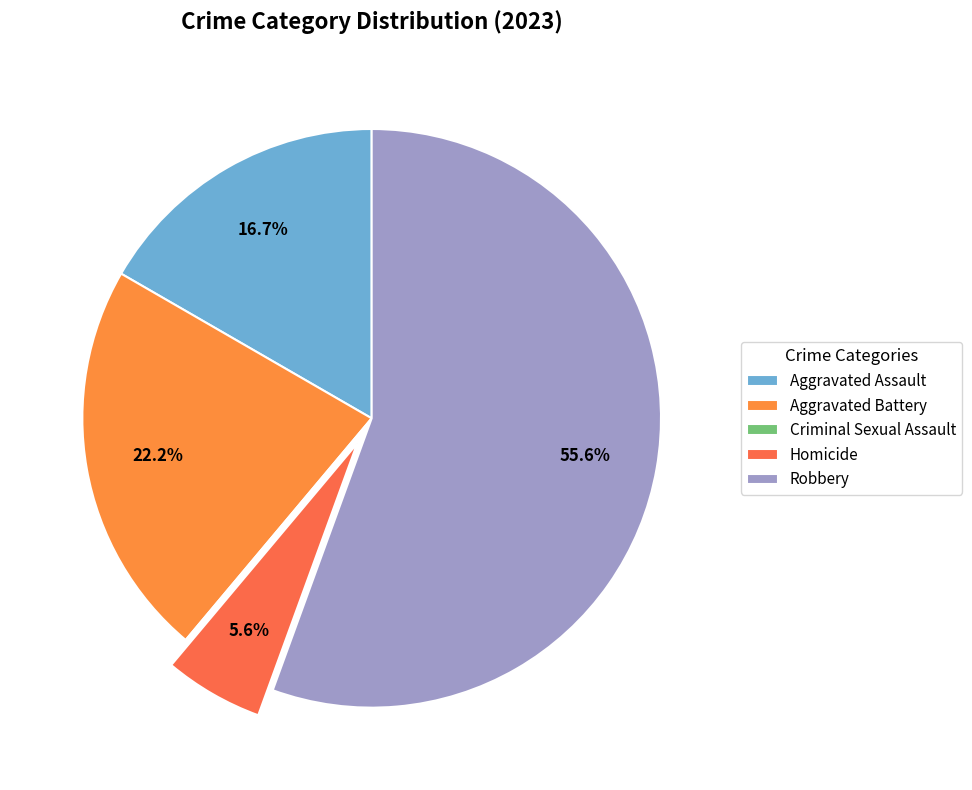

To the nearest percent, what percentage of the pie is Aggravated Assault?

17%